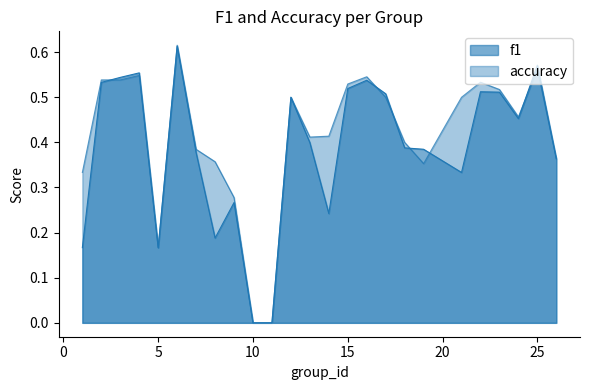

Where do accuracy and f1 first cross each other?

2 and 3